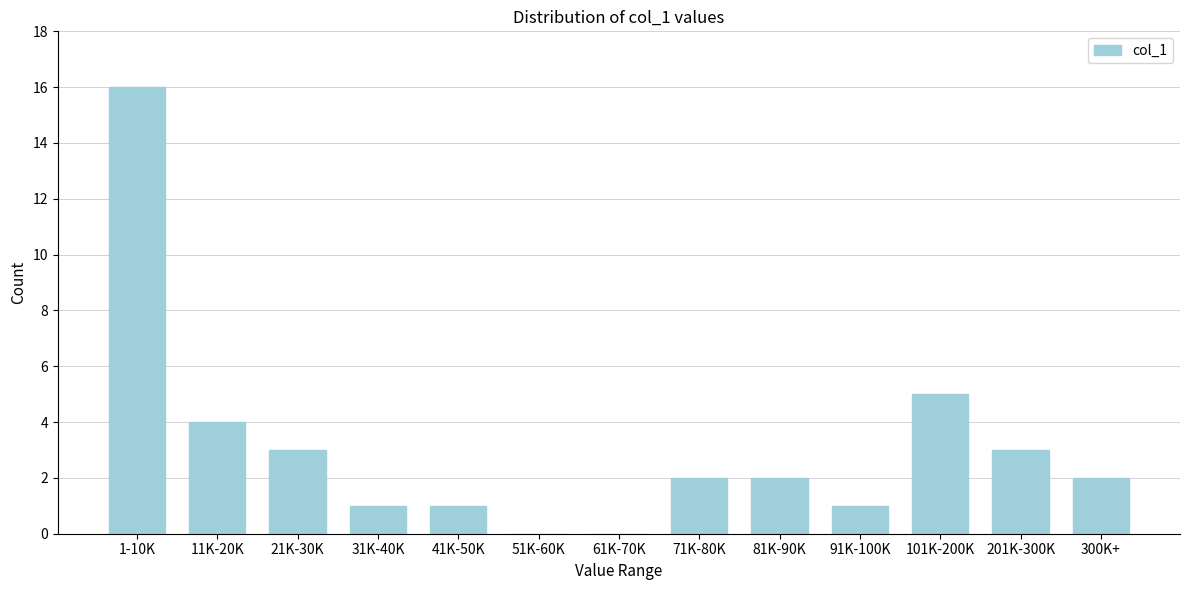

Reading left to right, transcribe all the data shown in this chart.

1-10K=16	11K-20K=4	21K-30K=3	31K-40K=1	41K-50K=1	51K-60K=0	61K-70K=0	71K-80K=2	81K-90K=2	91K-100K=1	101K-200K=5	201K-300K=3	300K+=2